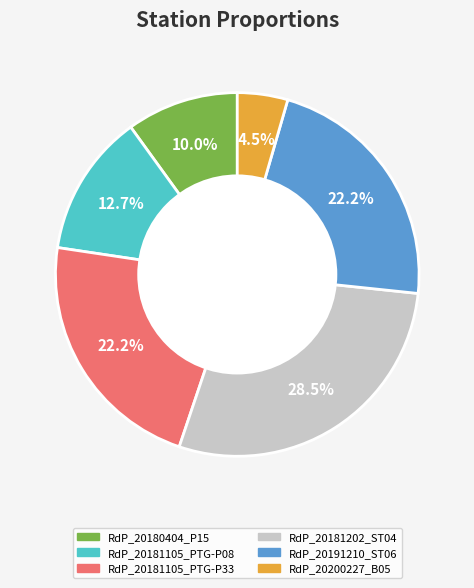

How many slices are in this pie chart?

6